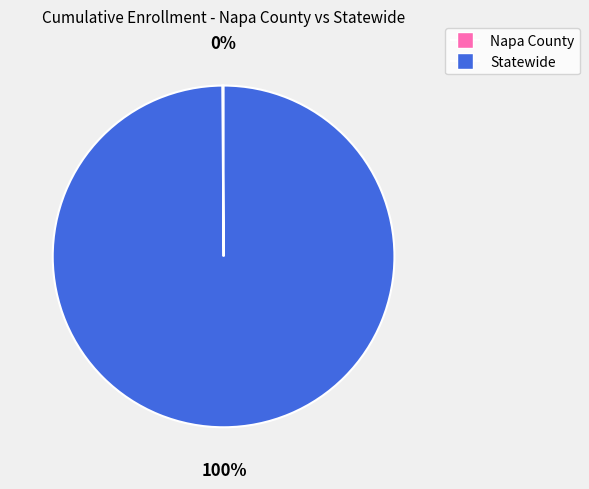

Which slice is the largest?

Statewide